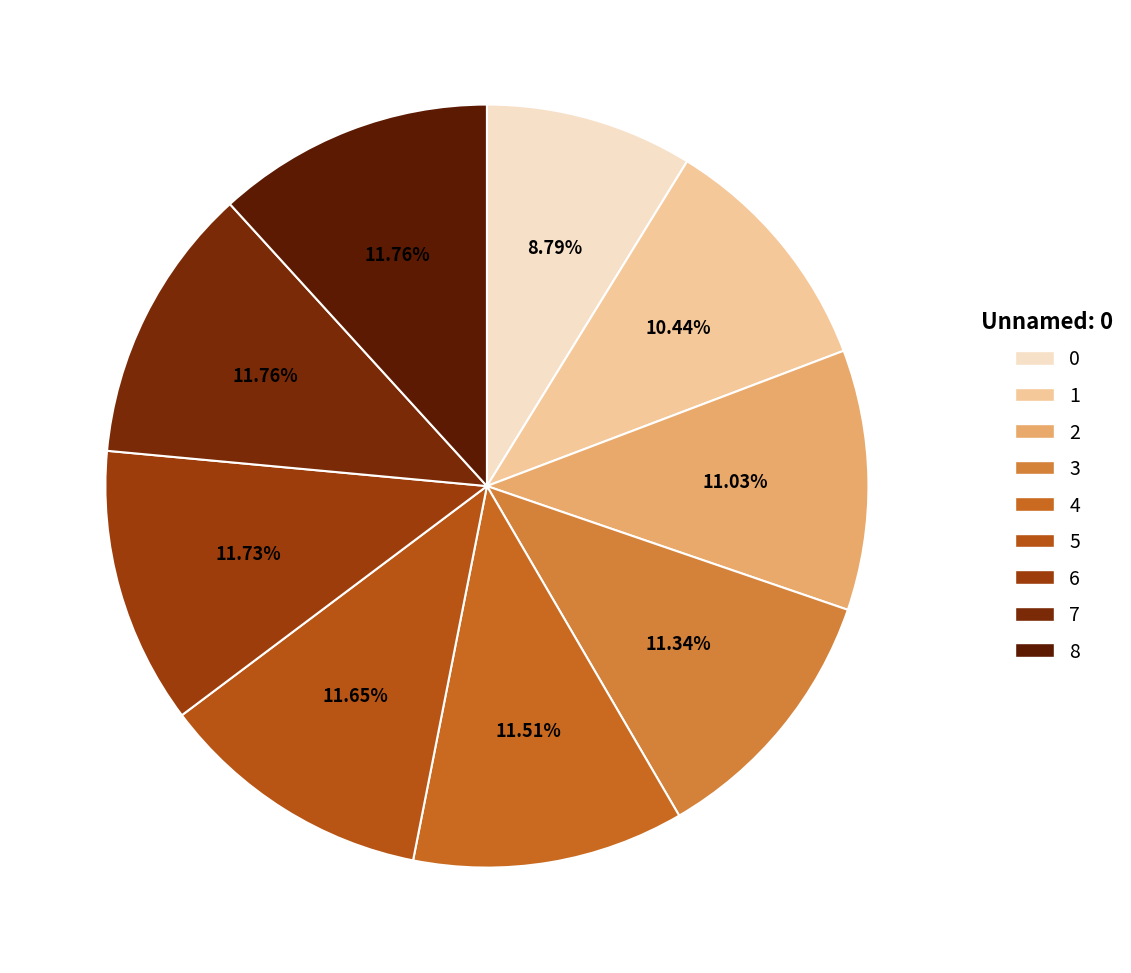

Count the number of slices in the pie.

9